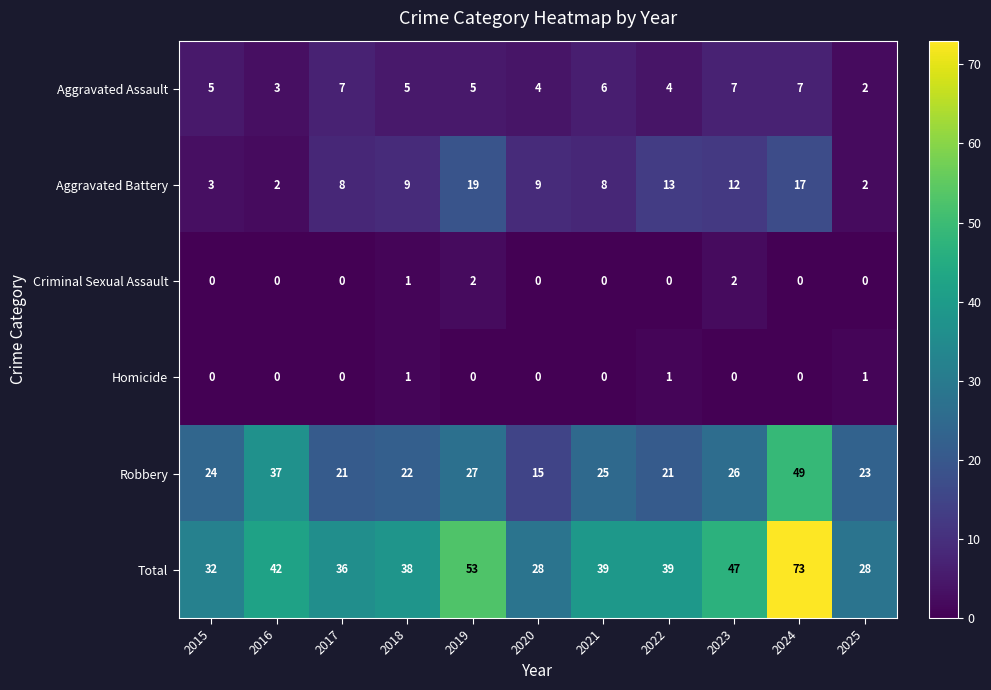

What is the average value of the Robbery series?

26